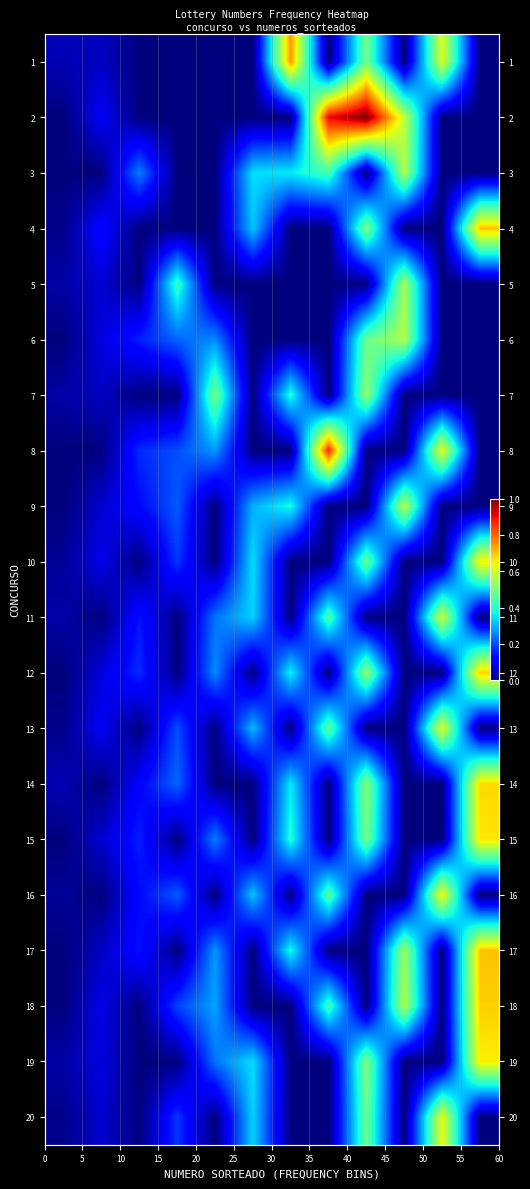

List the series in order of their peak value, lowest first.

7, 5, 3, 6, 9, 11, 13, 20, 16, 10, 19, 15, 14, 12, 18, 4, 17, 1, 8, 2